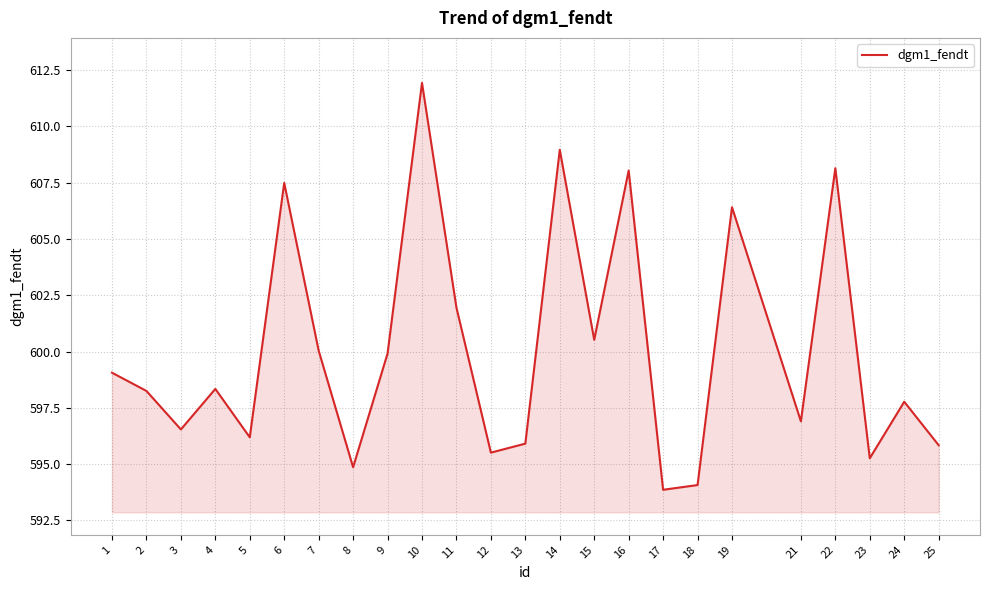

At which label is the value closest to 602?

11